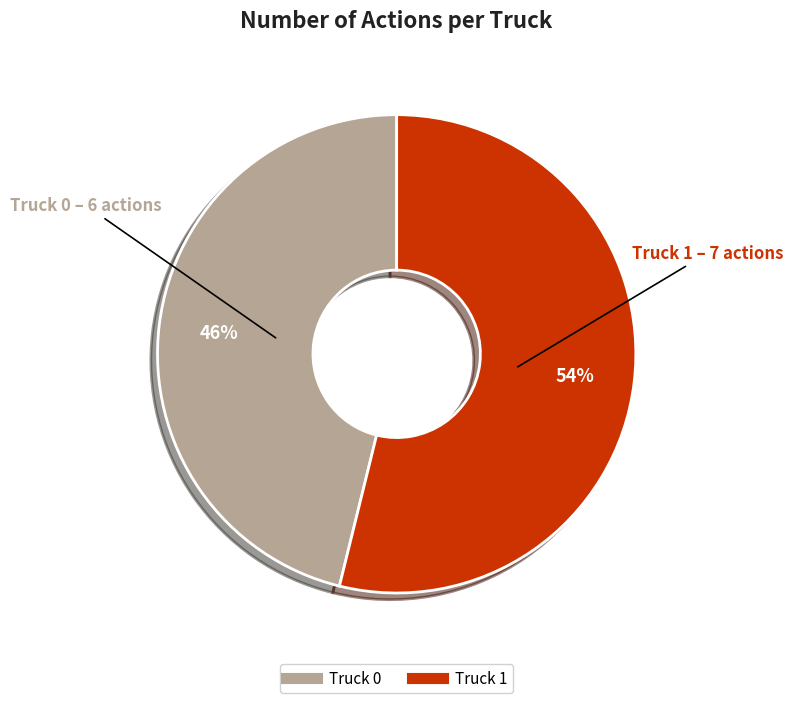

Which category has the biggest portion of the pie?

Truck 1